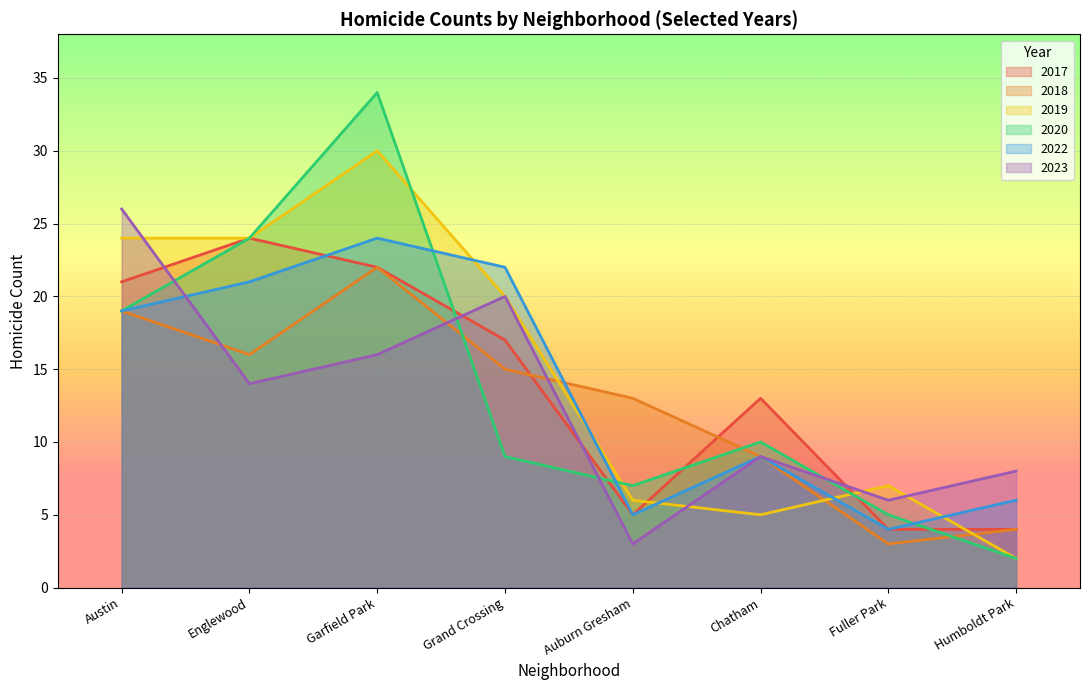

Which series has the largest range (max minus min)?

2020